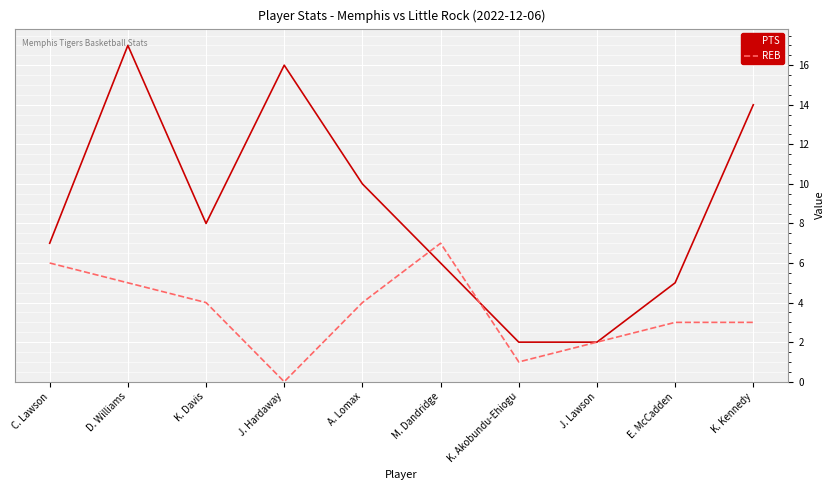

At which category is the sum across all series the highest?

D. Williams